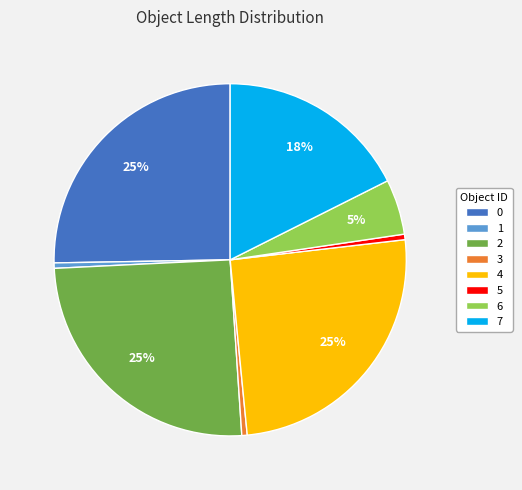

Combined, do 6 and 2 account for over 50%?

No